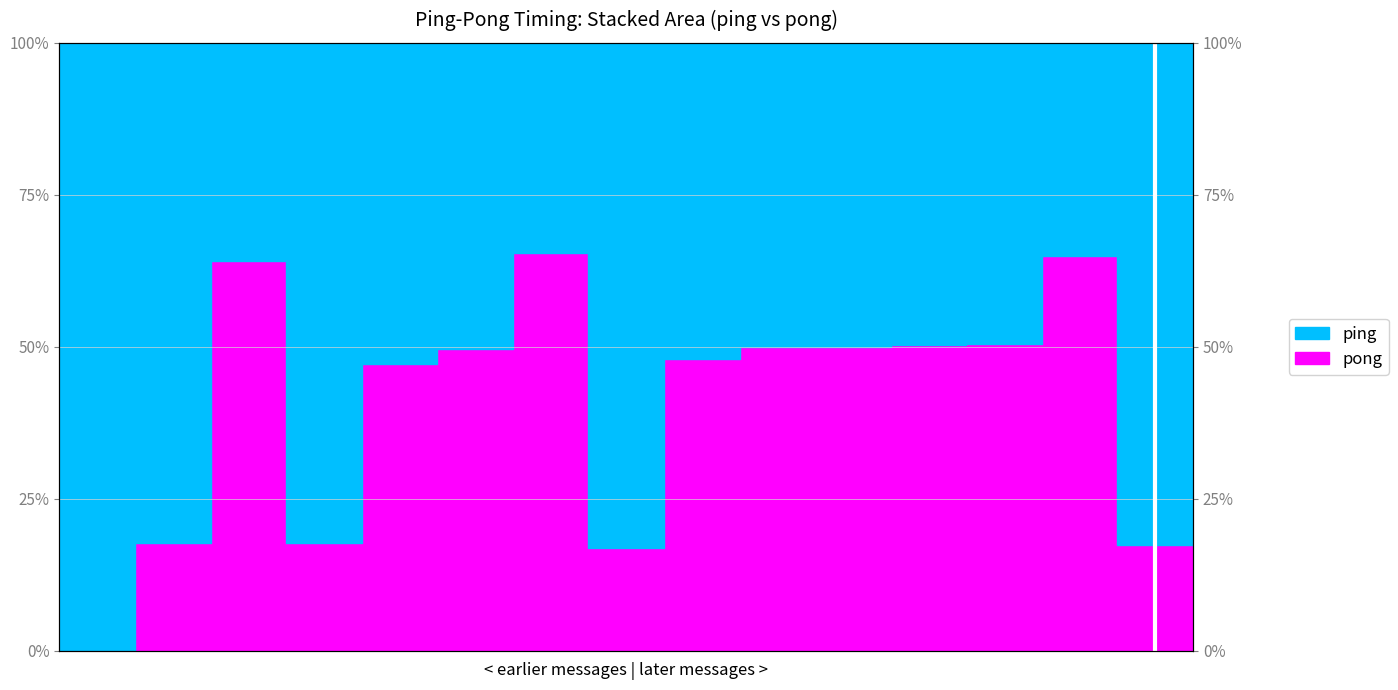

Which category has the highest value in the pong_line series?

6